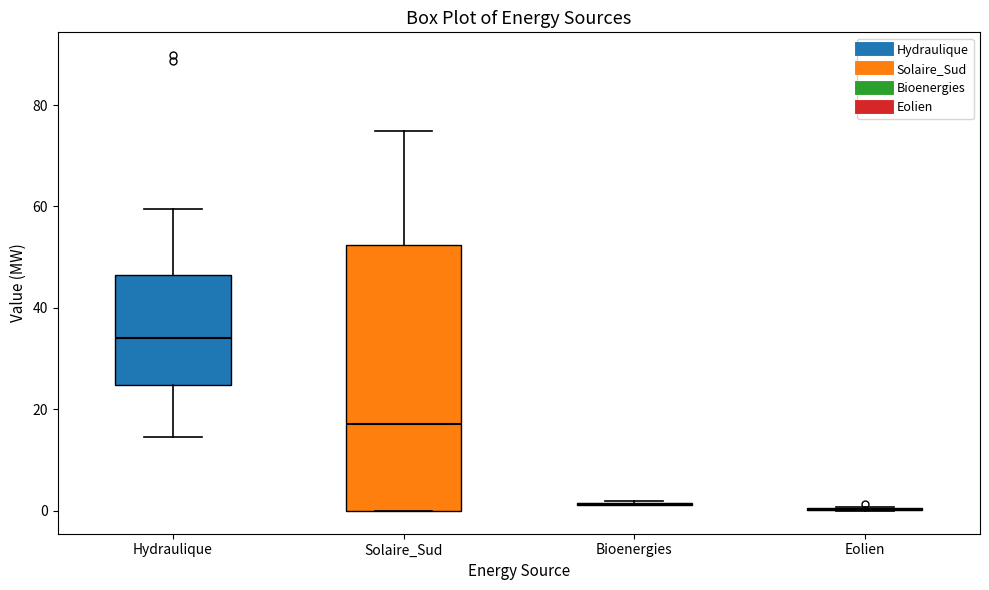

Where does the lower whisker of the box for Hydraulique end on the y-axis? The values are not printed on the chart, so give them approximately, as read against the axis.

14